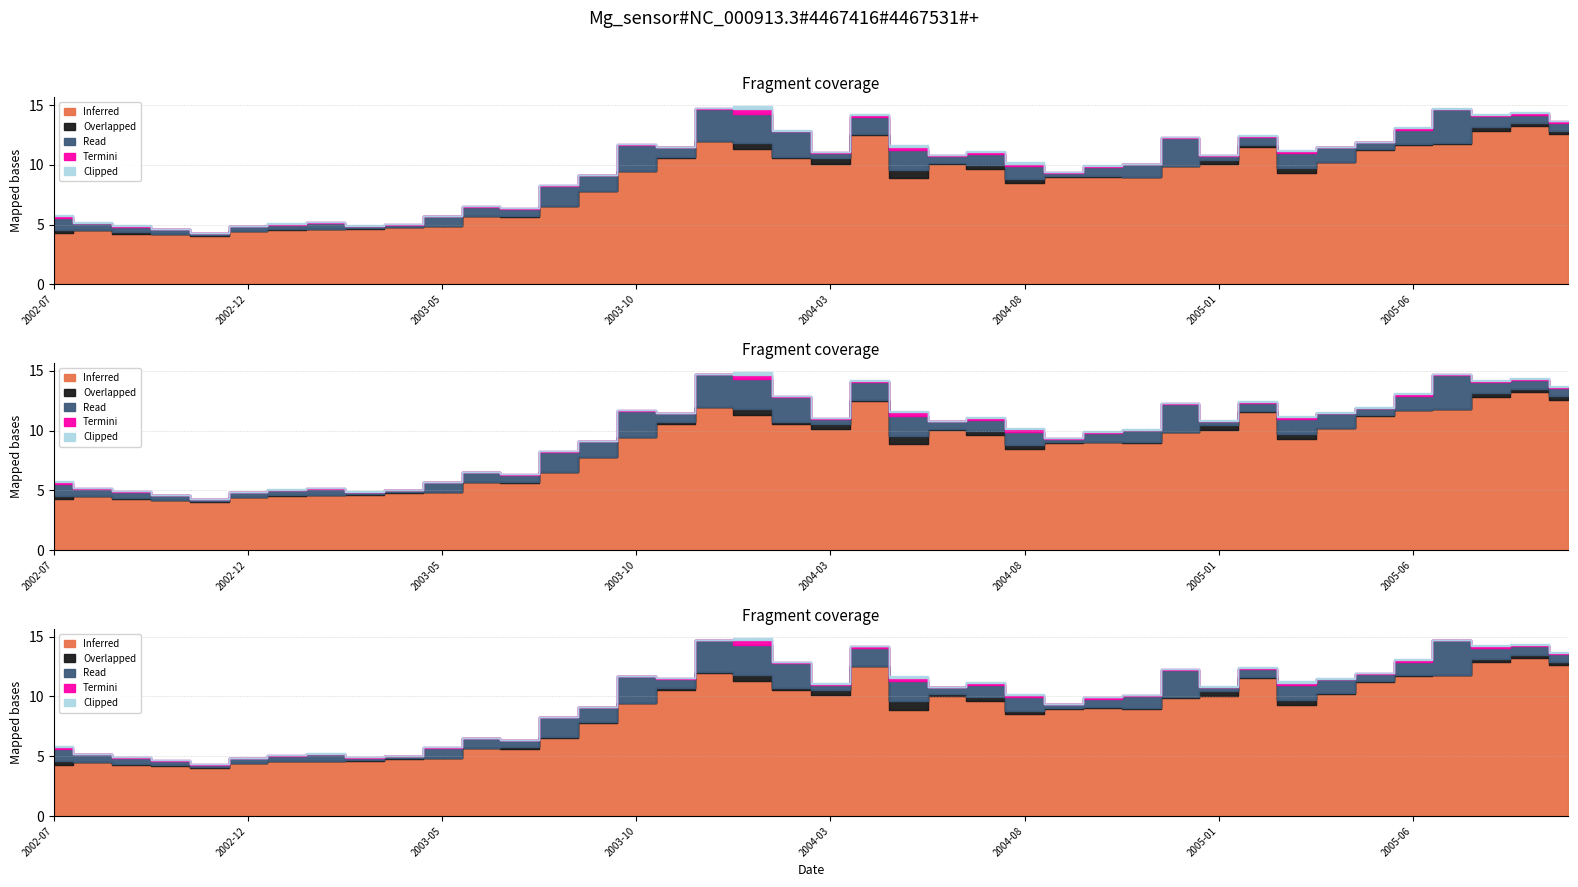

Rank the categories by High value from highest to lowest.

2005-08, 2004-01, 2005-09, 2005-07, 2003-12, 2005-10, 2004-04, 2004-02, 2005-06, 2004-05, 2004-03, 2005-02, 2004-12, 2005-01, 2005-03, 2005-05, 2003-11, 2004-07, 2005-04, 2003-10, 2004-06, 2004-08, 2004-11, 2004-10, 2004-09, 2003-09, 2003-08, 2003-07, 2003-06, 2002-07, 2003-05, 2003-02, 2003-01, 2002-08, 2003-04, 2003-03, 2002-09, 2002-12, 2002-10, 2002-11